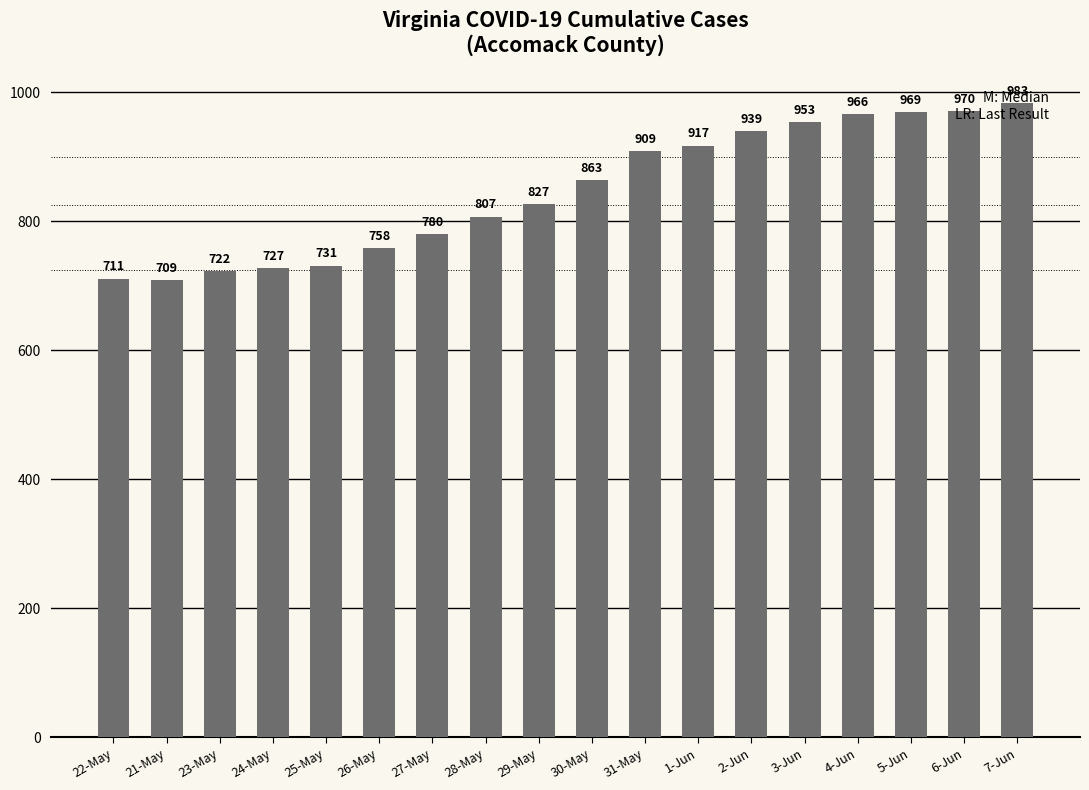

Which has a higher value, 31-May or 23-May?

31-May